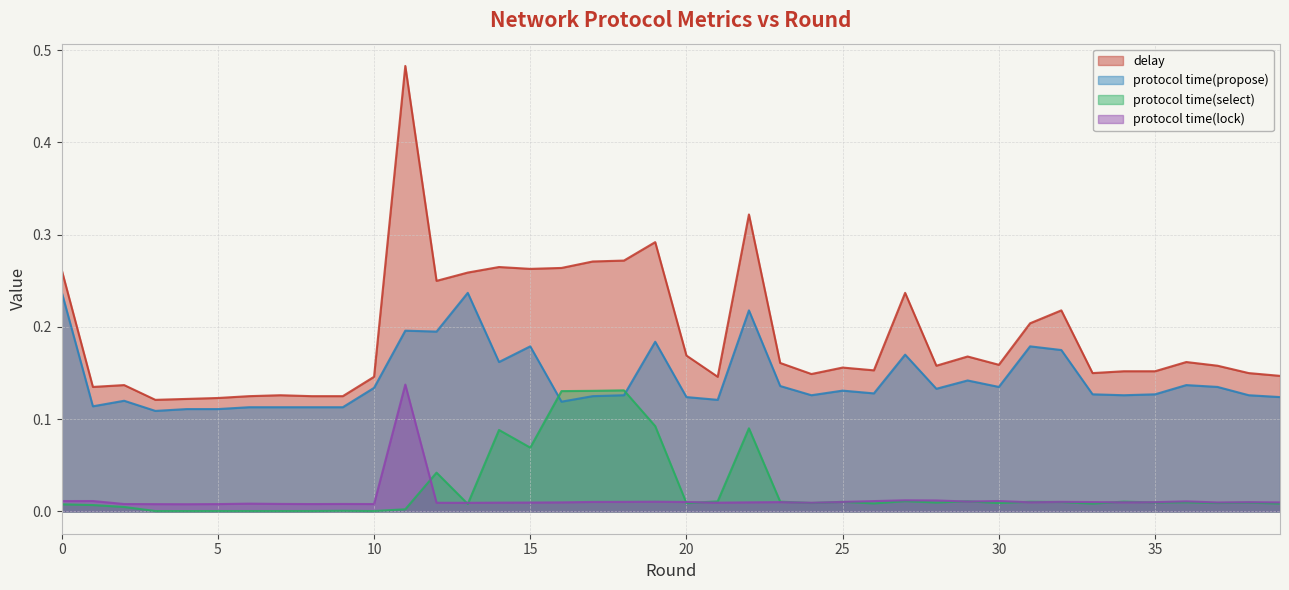

Rank the categories by protocol time(select) value from highest to lowest.

18, 17, 16, 19, 22, 14, 15, 12, 27, 29, 21, 34, 23, 31, 25, 32, 36, 35, 28, 38, 24, 37, 30, 20, 26, 39, 33, 13, 0, 1, 2, 11, 9, 8, 5, 6, 7, 3, 10, 4